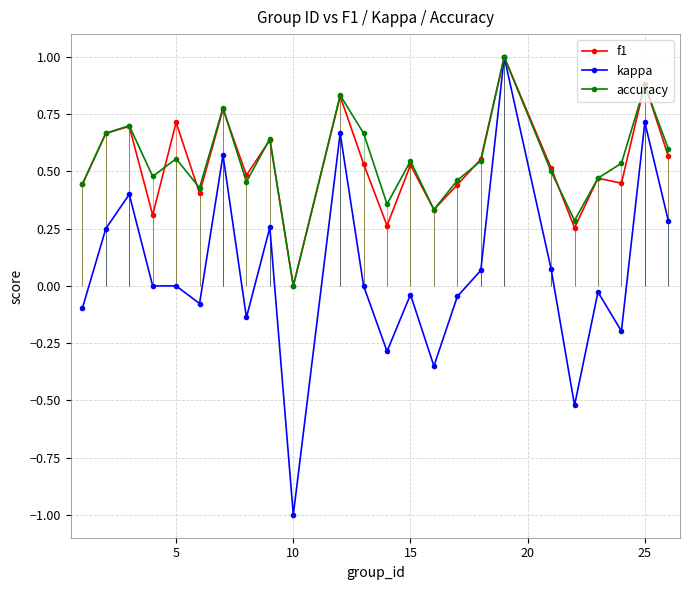

What is the value of the accuracy point at the 15th from the left?

0.3